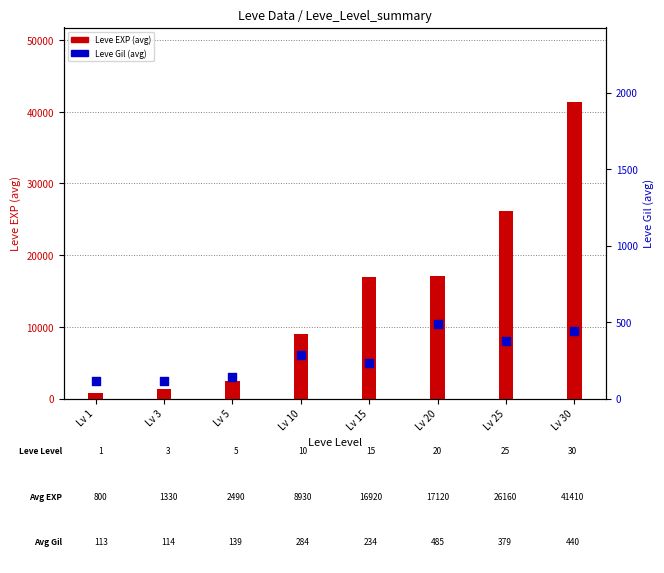

Is the value of Leve EXP (avg) at Lv 30 greater than the value of Leve Gil (avg) at Lv 3?

Yes